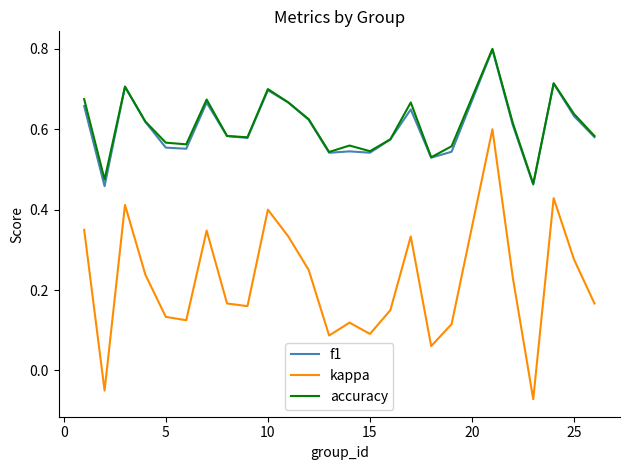

Which series has the largest range (max minus min)?

kappa